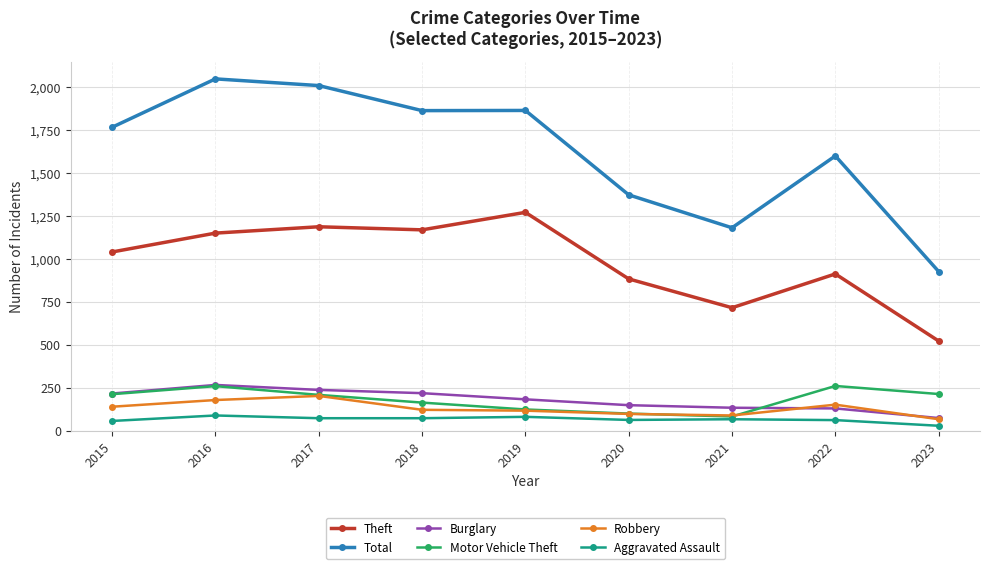

What is the minimum value for Robbery?

66